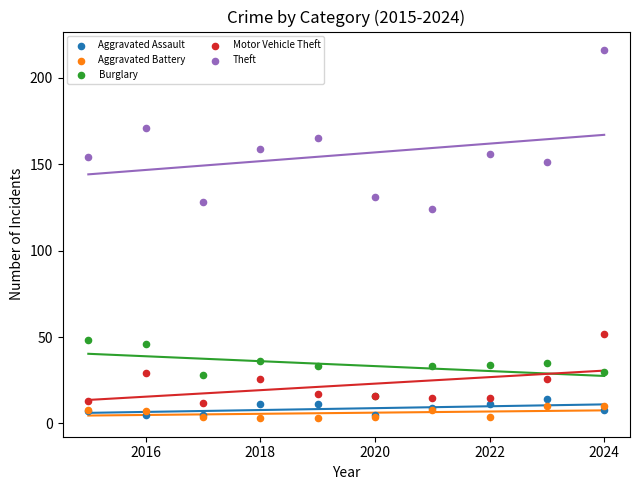

Across all series, what Y value is closest to 109?

124